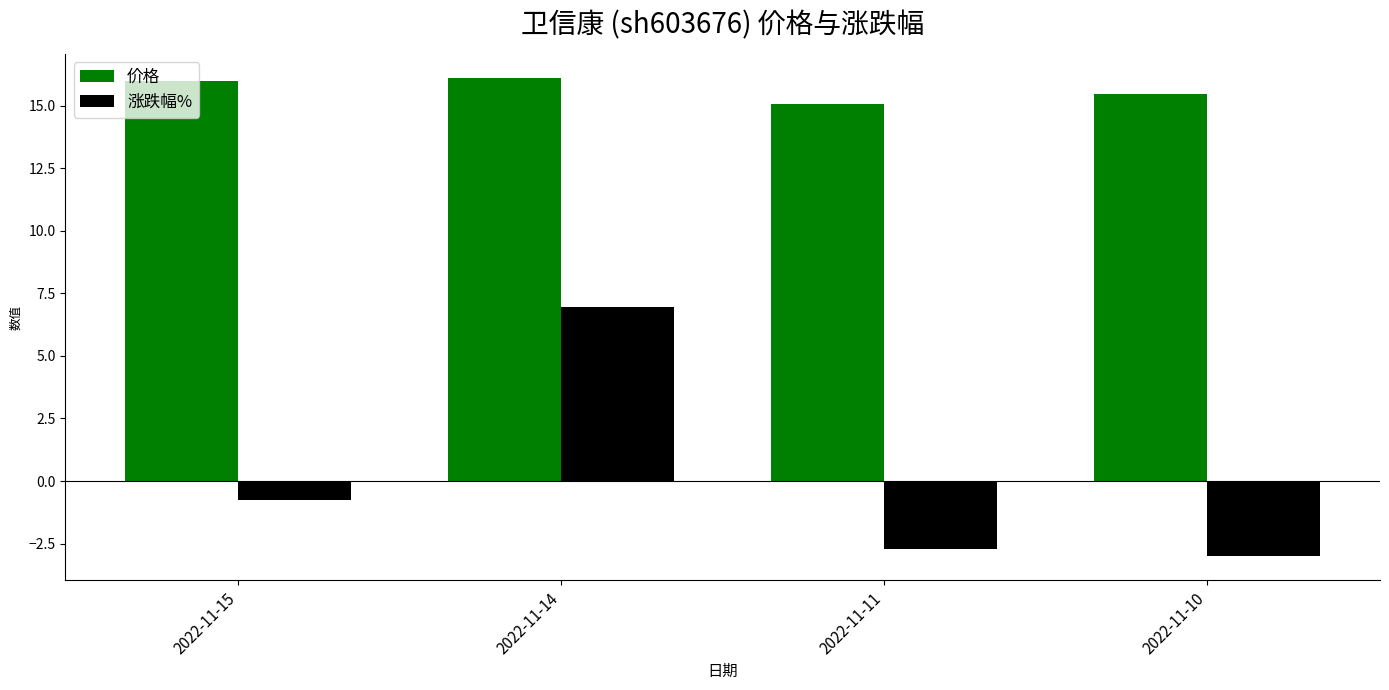

Which series has the widest spread of values?

涨跌幅%